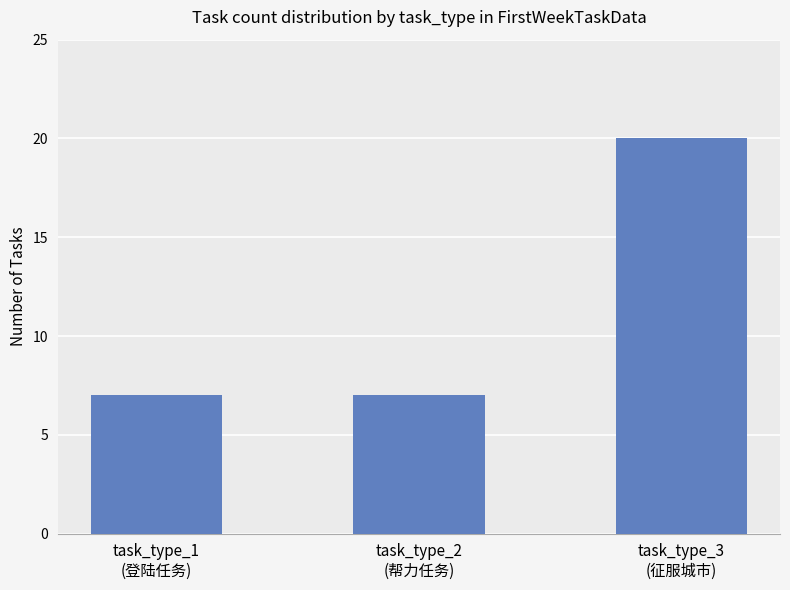

Reading right to left, what are all the values shown in this chart?

20	7	7